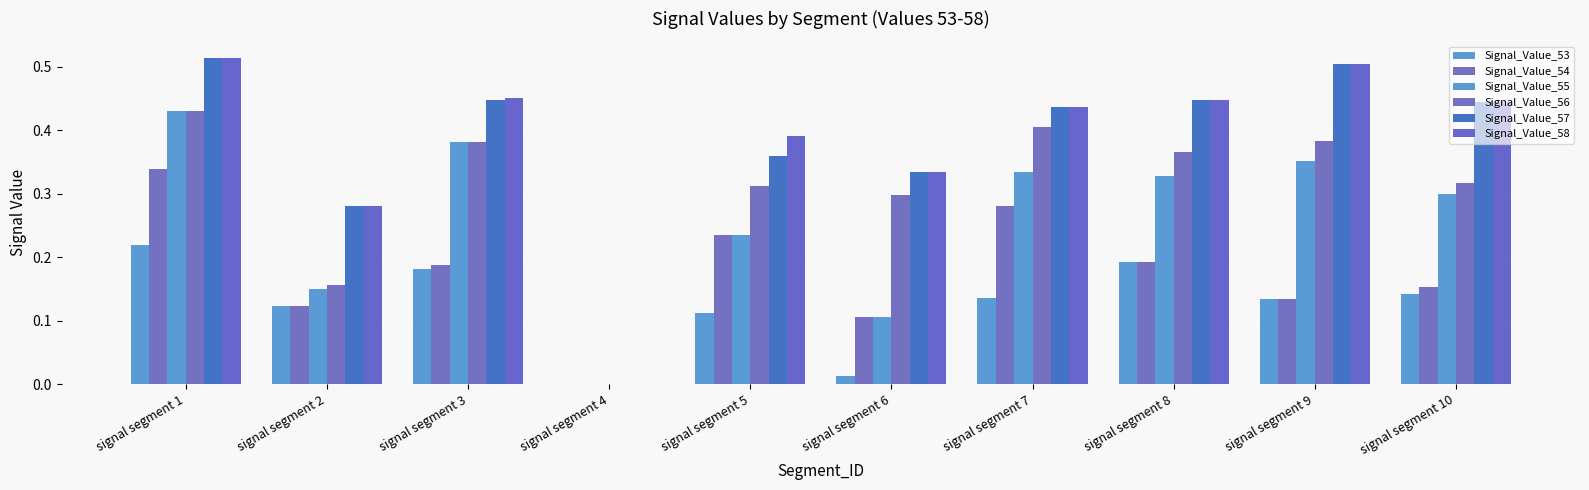

The Signal_Value_55 series shows 0.4 at signal segment 5. True or false?

False